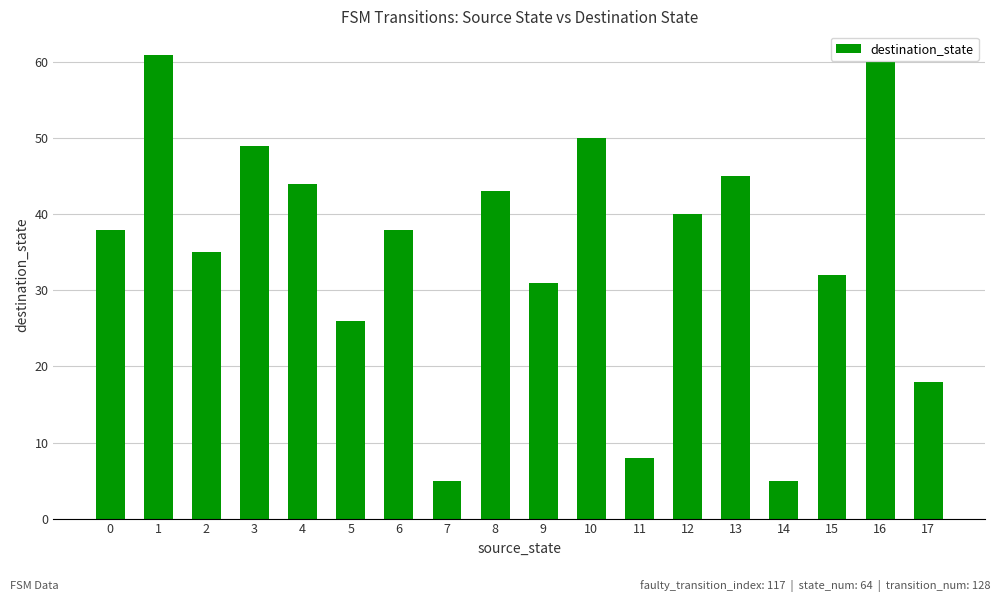

What is the difference between the maximum and minimum values?

56